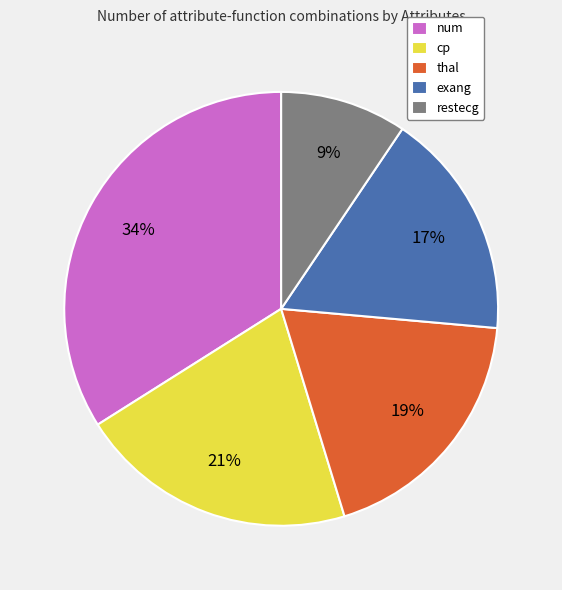

What is the largest slice in the pie chart?

num